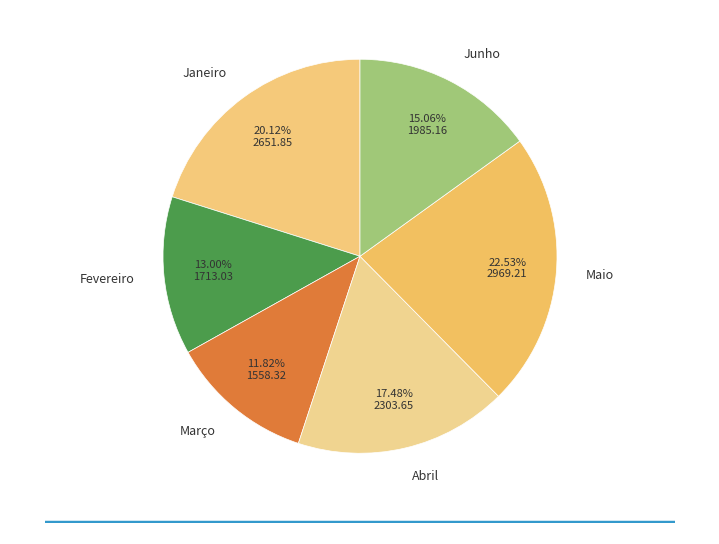

What is the ratio of the value at Junho to the value at Fevereiro?

1.2